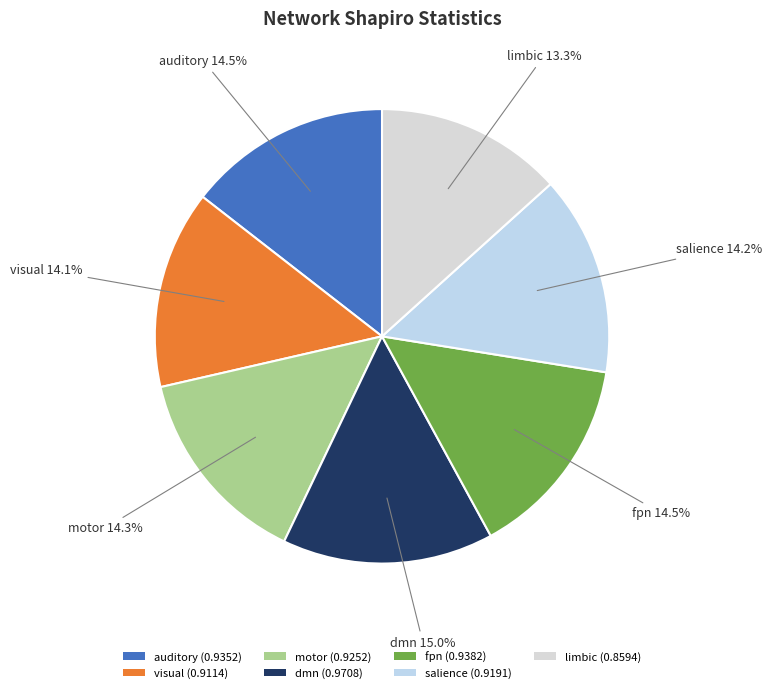

How many slices are in this pie chart?

7